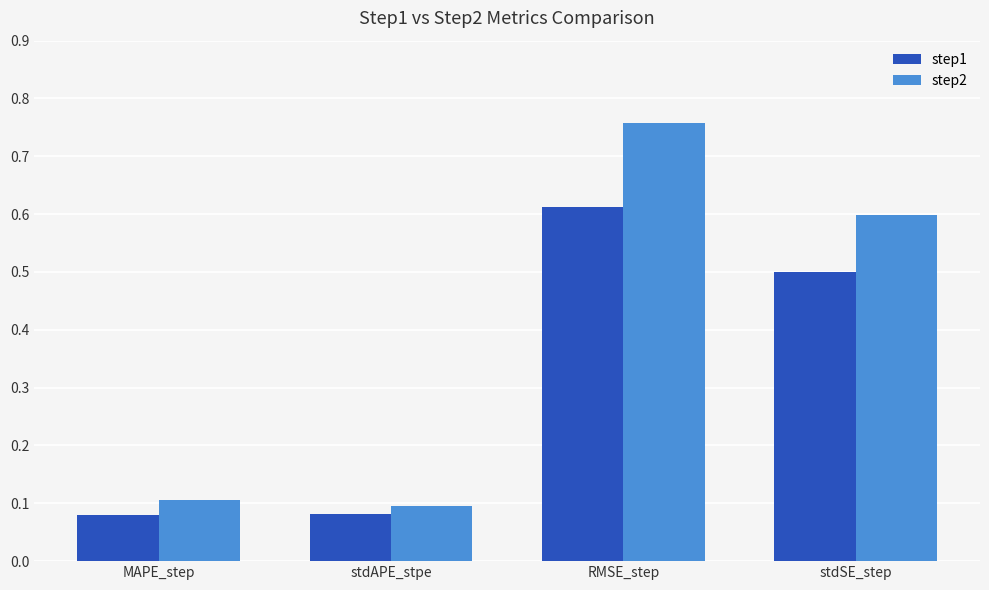

What is the label of the 3rd bar from the right?

stdAPE_stpe